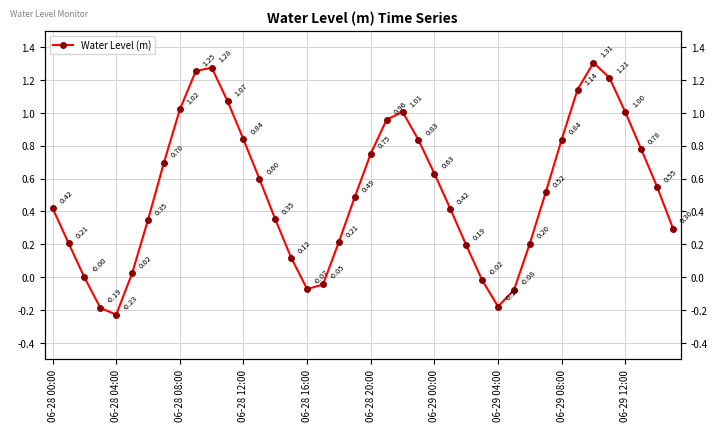

What is the average value?

0.5